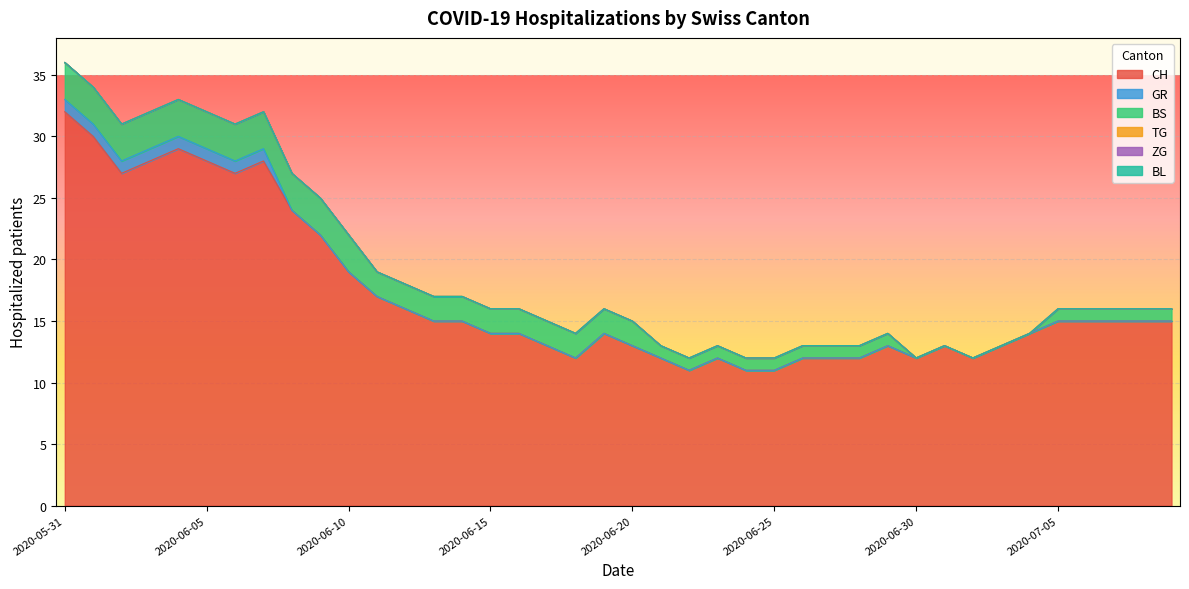

At which category is the sum across all series the highest?

2020-05-31